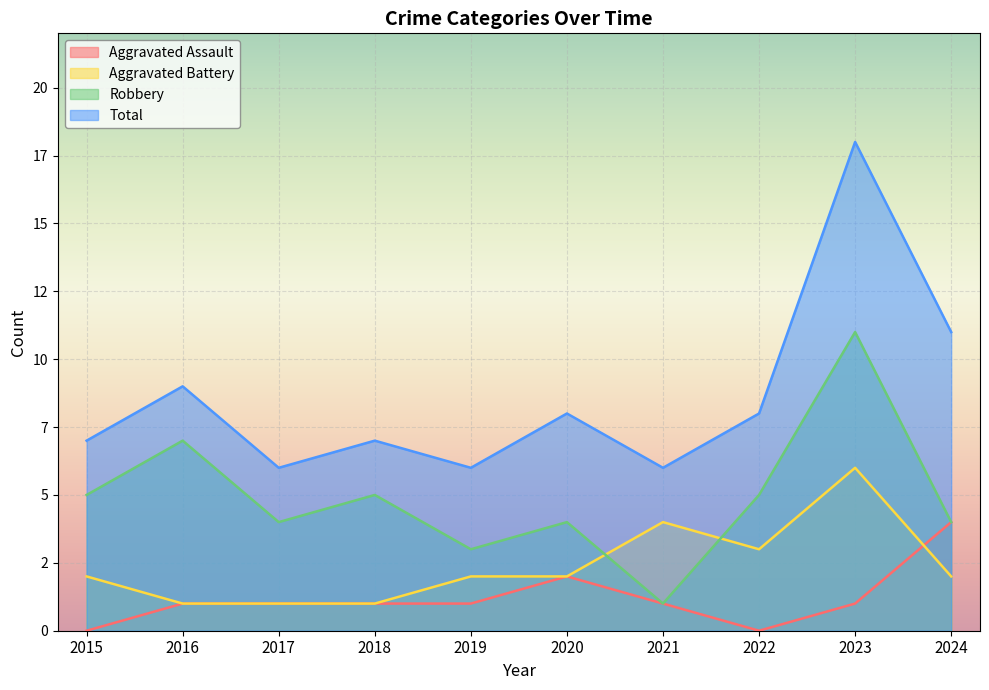

Which series has the largest total across all categories?

Total